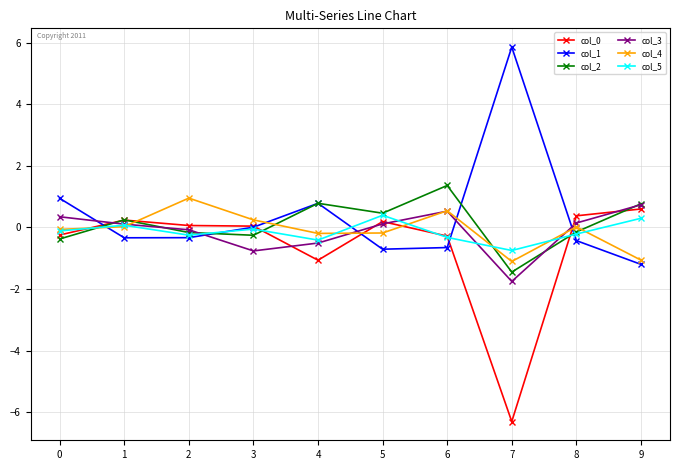

What is the greatest value displayed?

5.9